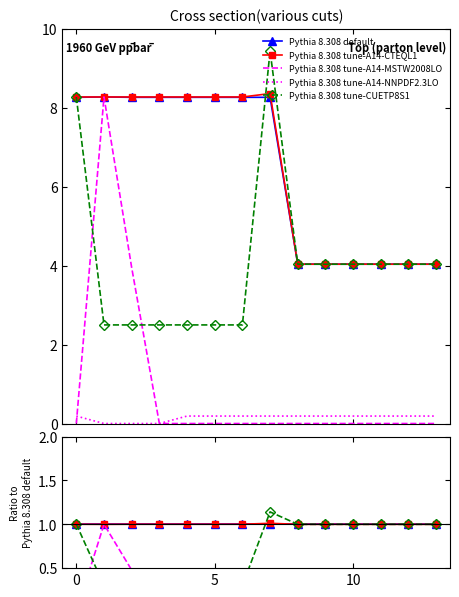

True or false: Pythia 8.308 default has more than 2 interior local peaks.

False